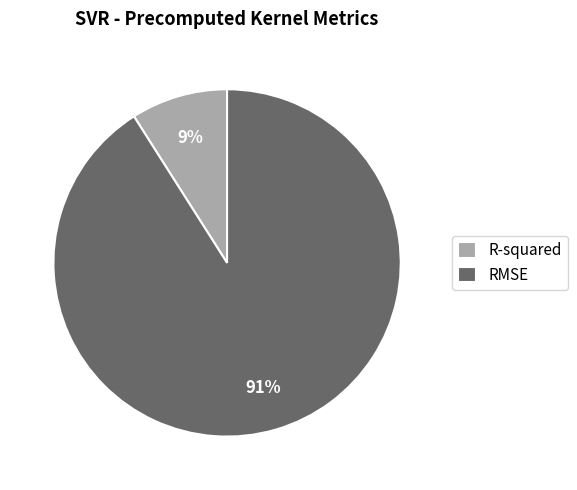

True or false: R-squared accounts for 3% of the total.

False